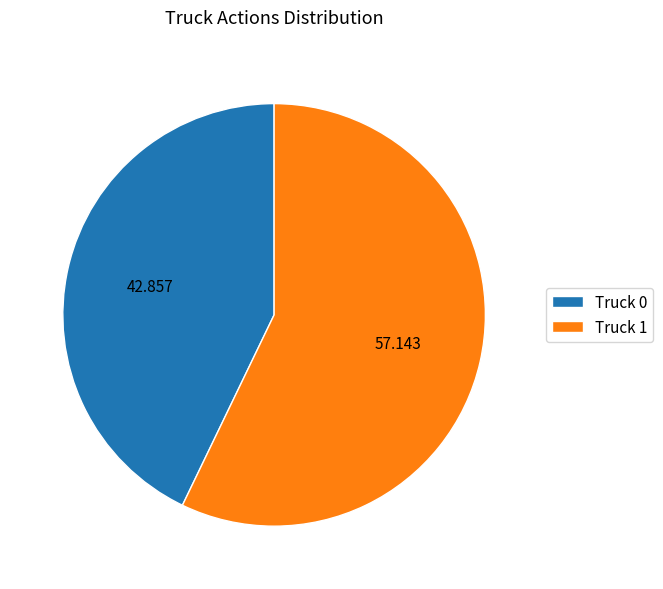

Does Truck 0 represent more than half of the total?

No